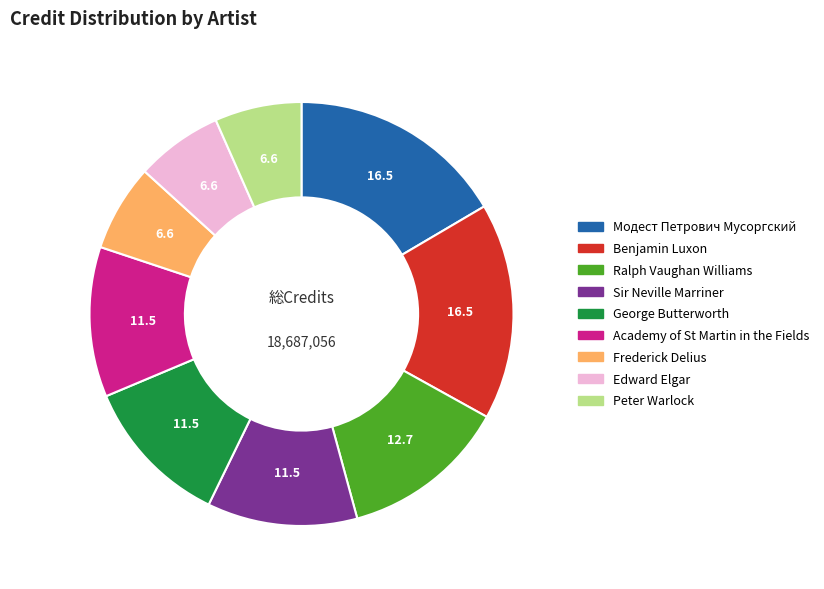

Which has a higher value, George Butterworth or Frederick Delius?

George Butterworth